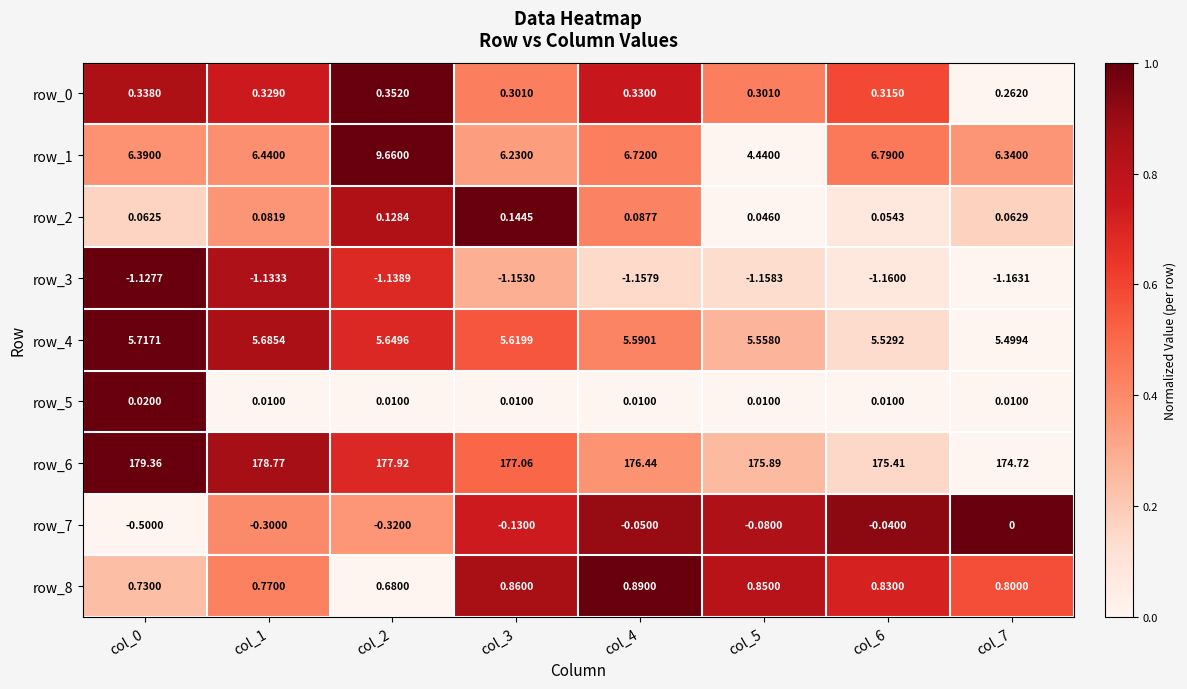

Is the value of row_1 at col_4 greater than the value of row_5 at col_2?

Yes